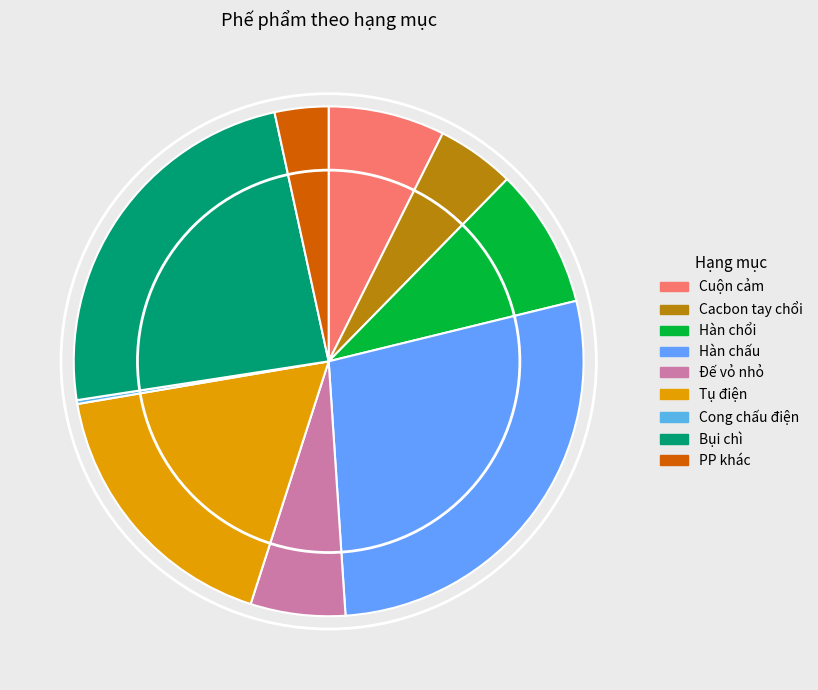

Which slice is the largest?

Hàn chấu